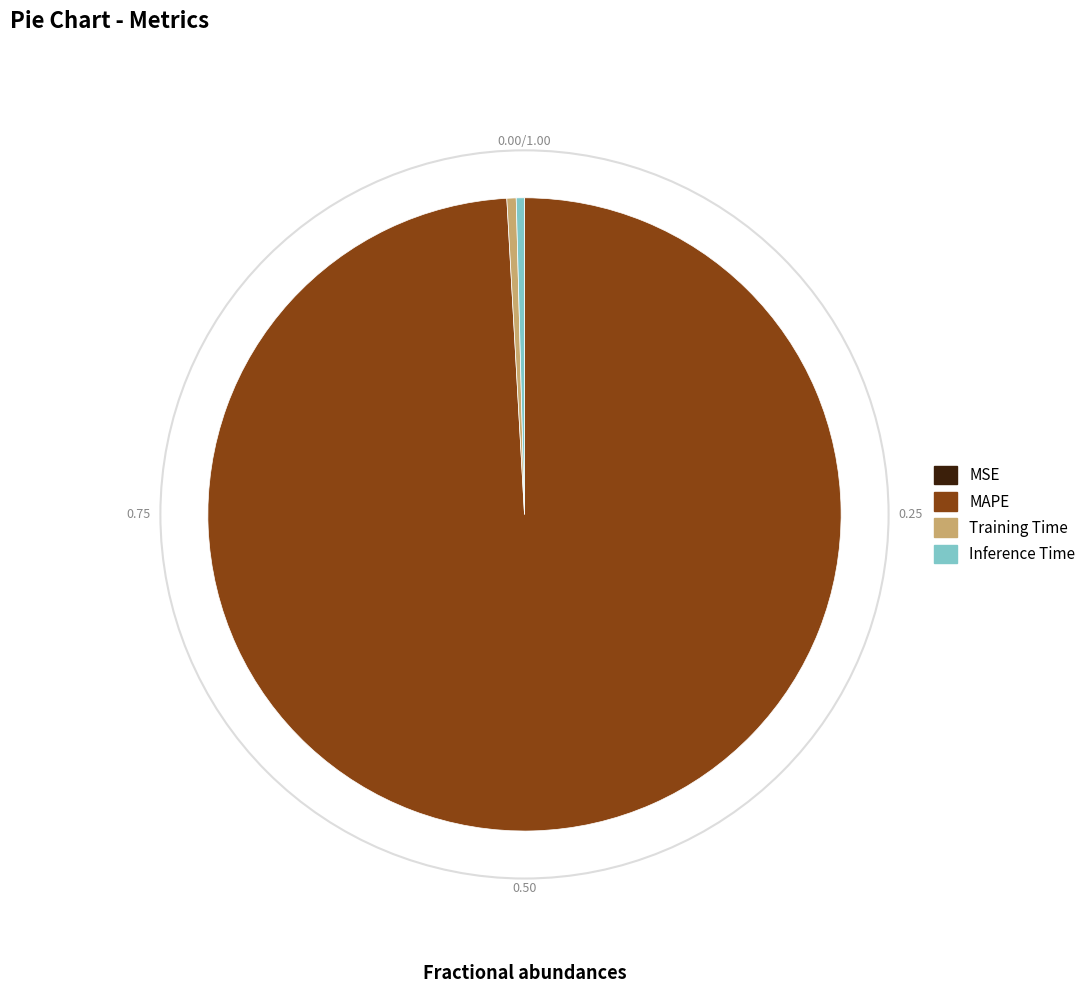

Is there a majority slice in this chart?

Yes